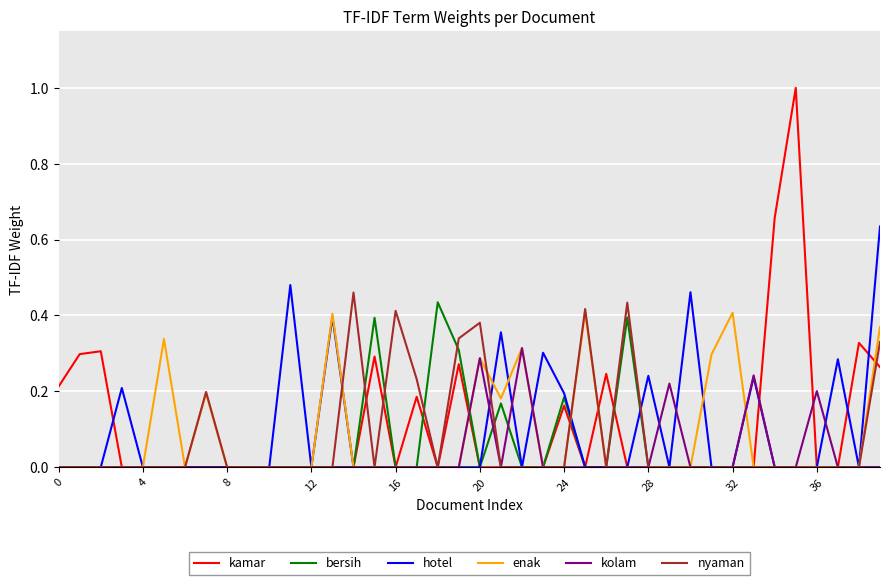

Which series has the widest spread of values?

kamar